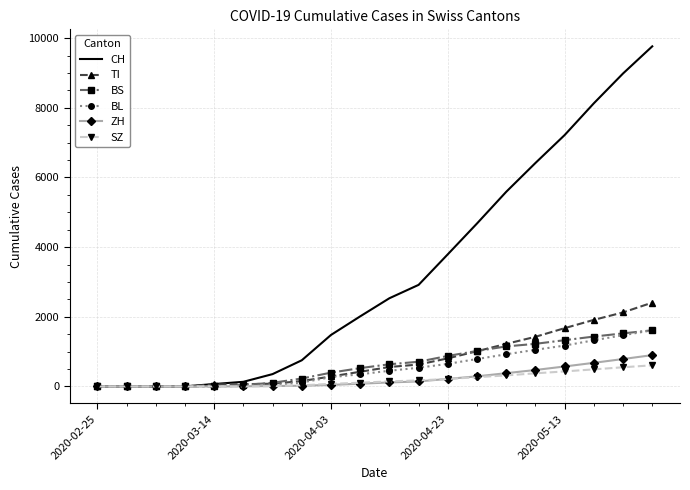

Which series has the largest range (max minus min)?

CH